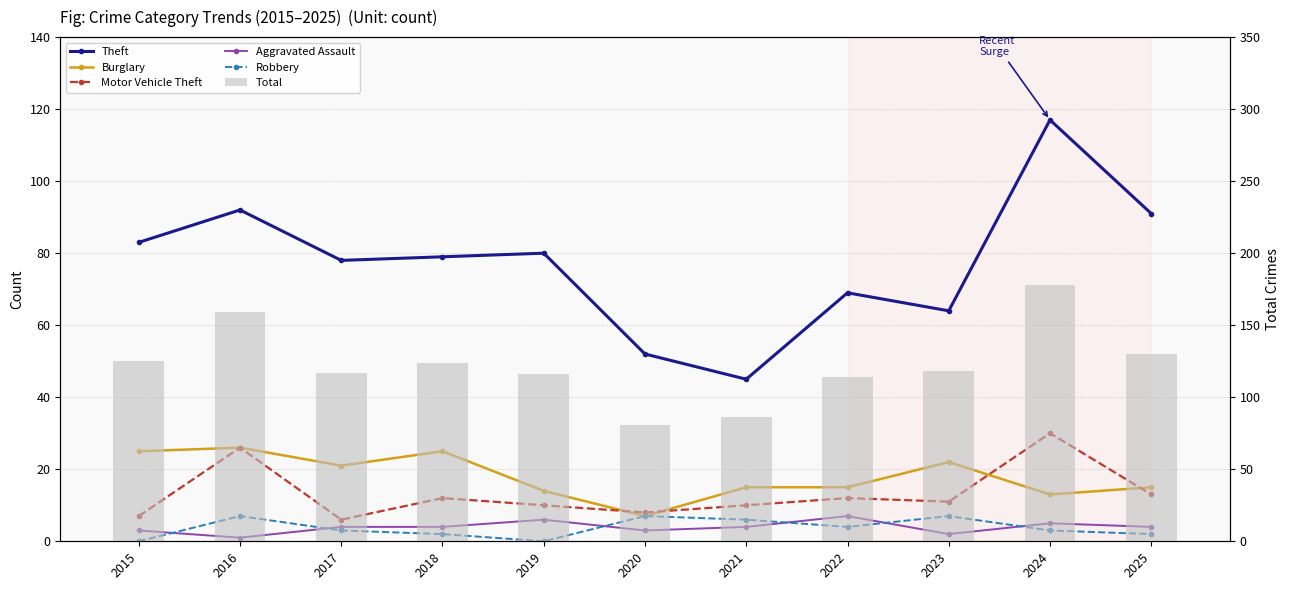

What is the greatest value displayed?

178